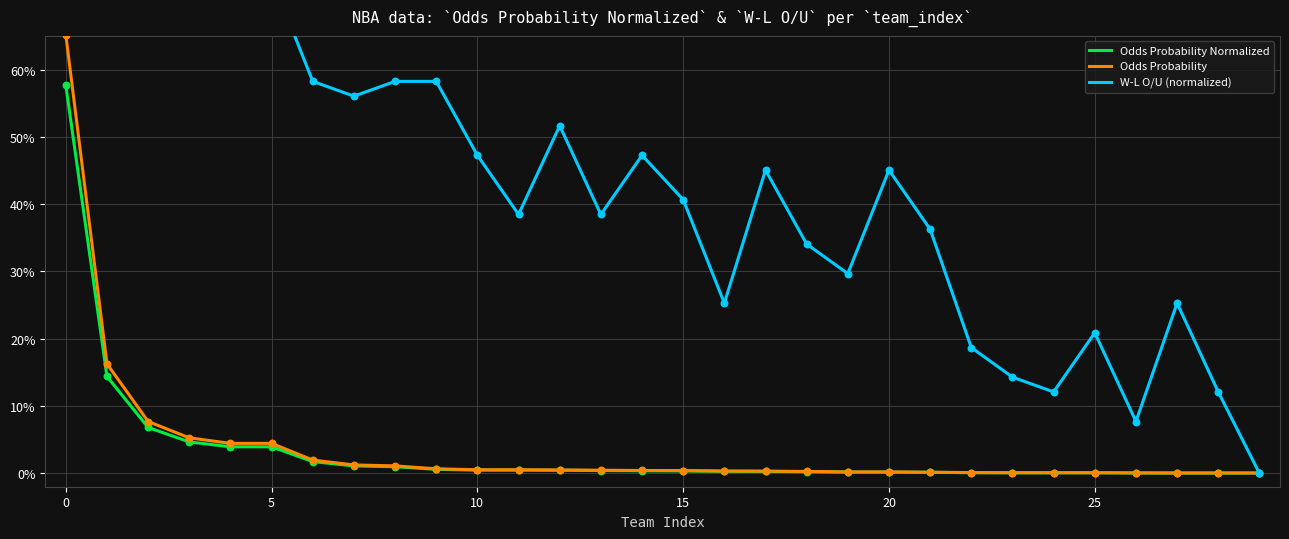

Which series reaches the maximum Y coordinate?

W-L O/U (normalized)